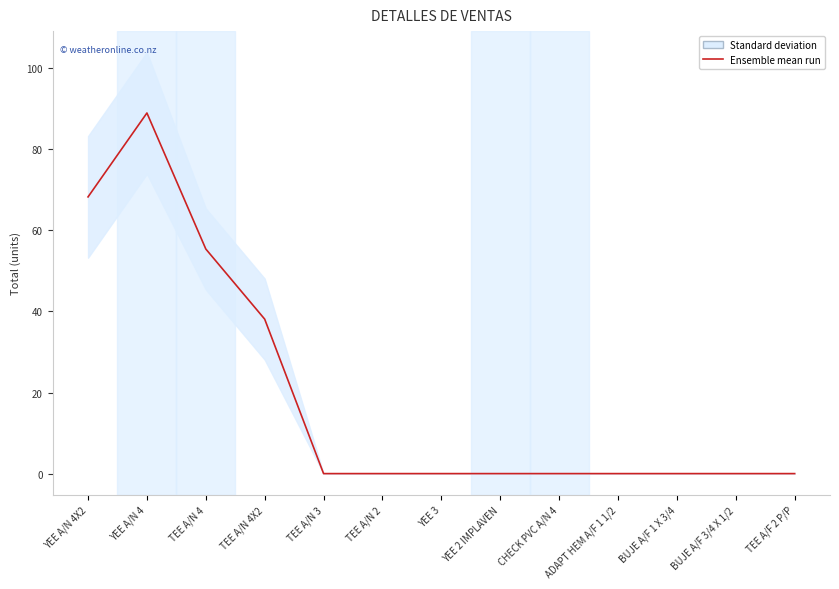

The value at YEE A/N 4 is 89.0. True or false?

True